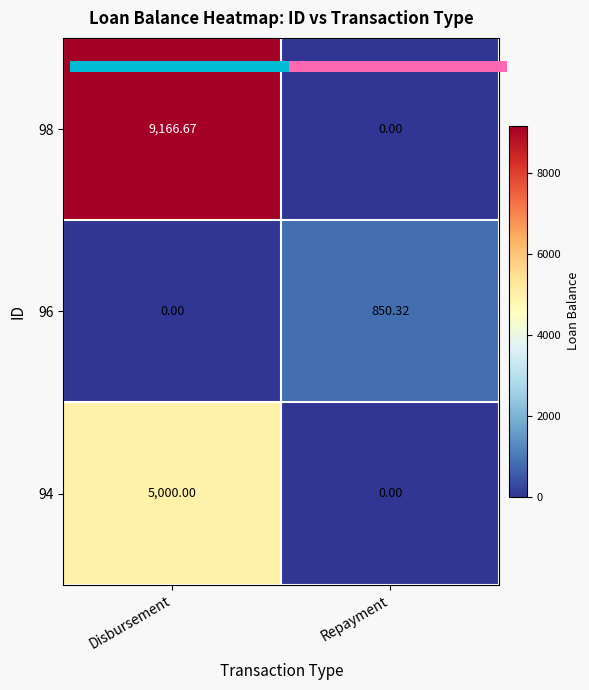

Rank the series by their average value, from lowest to highest.

96, 94, 98